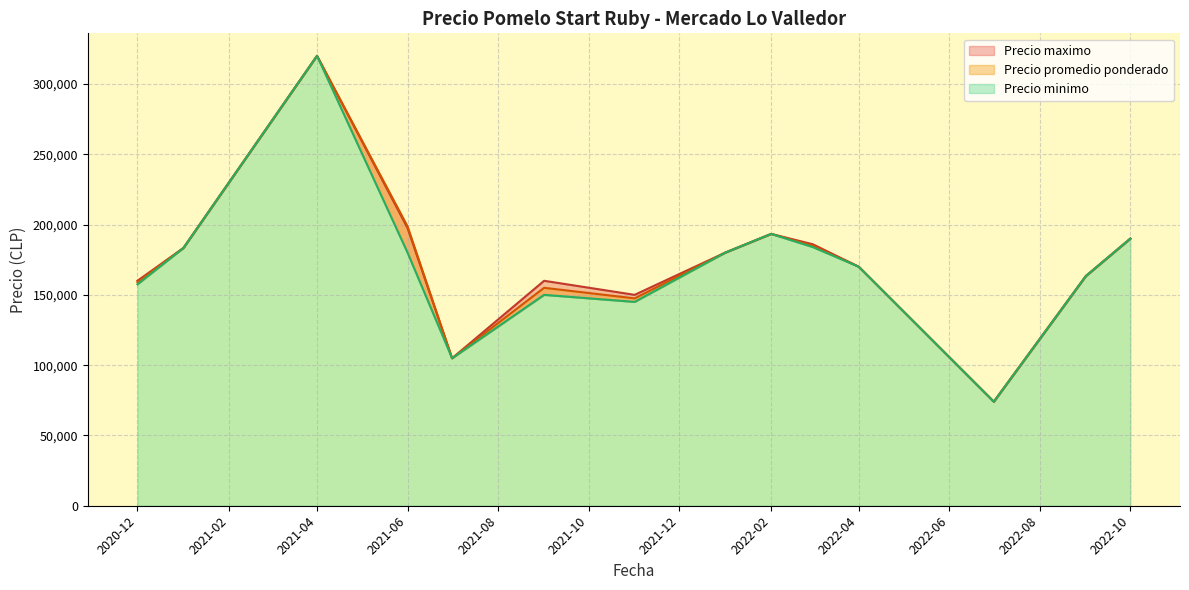

How many lines are shown in the chart?

3